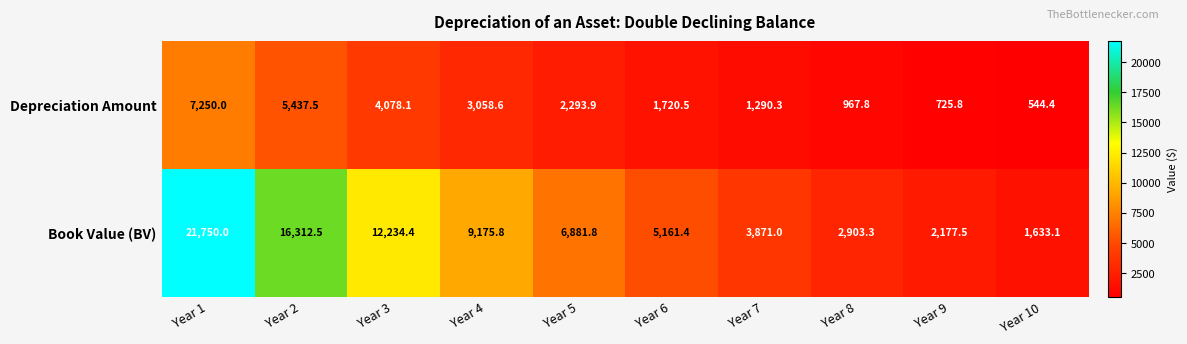

Which series has the largest total across all categories?

Book Value (BV)